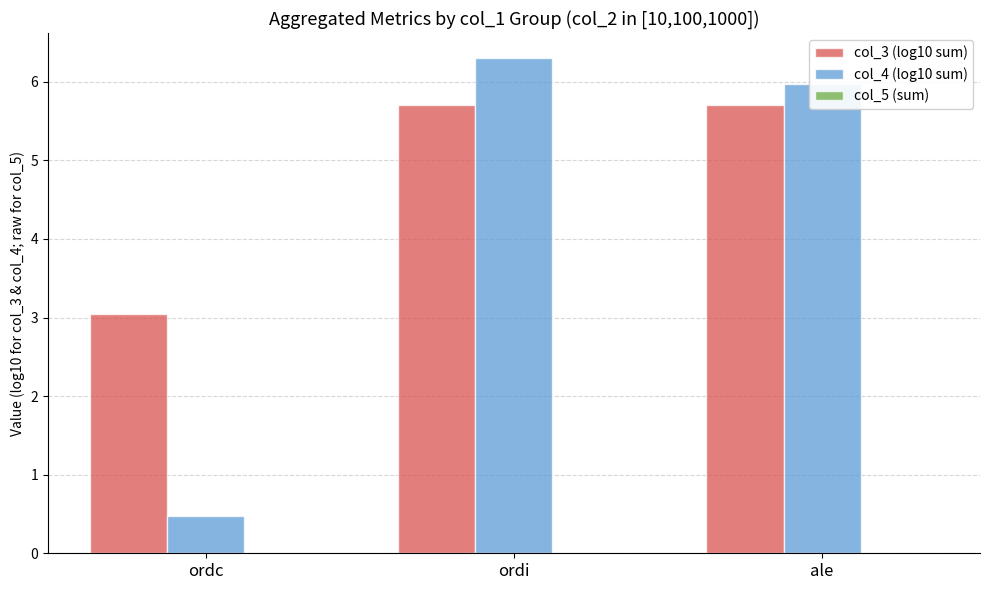

Which series has the largest total across all categories?

col_3 (log10 sum)